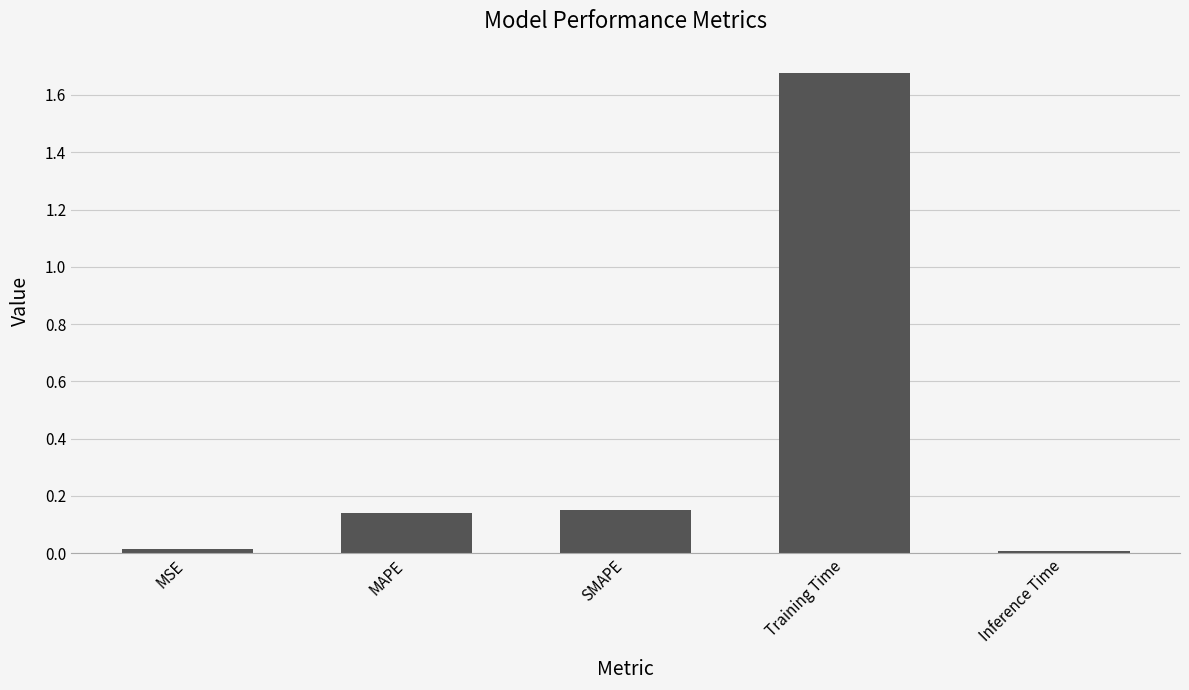

What is the sum of the values at Training Time and SMAPE?

1.8